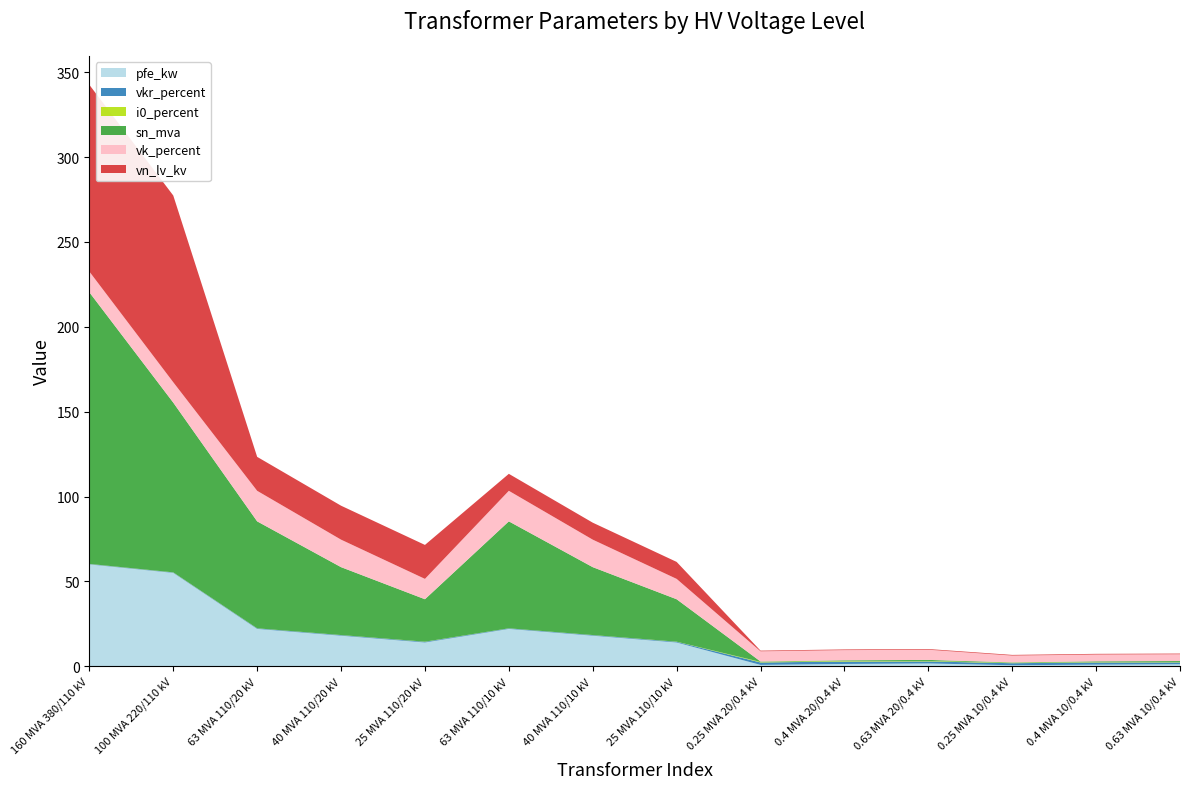

Reading left to right, list all the values displayed in this chart.

pfe_kw: 60.0	55.0	22.0	18.0	14.0	22.0	18.0	14.0	0.8	1.4	1.6	0.6	0.9	1.2
vkr_percent: 0.2	0.3	0.3	0.3	0.4	0.3	0.3	0.4	1.4	1.4	1.2	1.2	1.3	1.1
i0_percent: 0.1	0.1	0.0	0.1	0.1	0.0	0.1	0.1	0.3	0.3	0.3	0.2	0.2	0.2
sn_mva: 160.0	100.0	63.0	40.0	25.0	63.0	40.0	25.0	0.2	0.4	0.6	0.2	0.4	0.6
vk_percent: 12.2	12.0	18.0	16.2	12.0	18.0	16.2	12.0	6.0	6.0	6.0	4.0	4.0	4.0
vn_lv_kv: 110.0	110.0	20.0	20.0	20.0	10.0	10.0	10.0	0.4	0.4	0.4	0.4	0.4	0.4